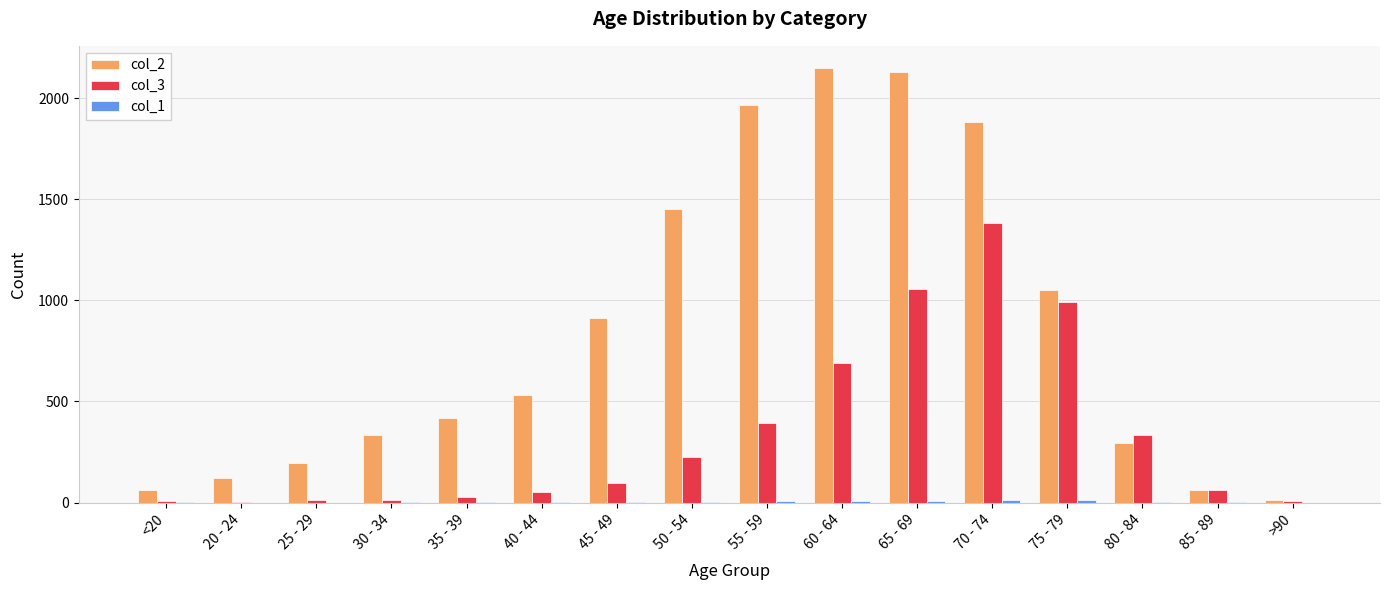

Which series has the largest total across all categories?

col_2